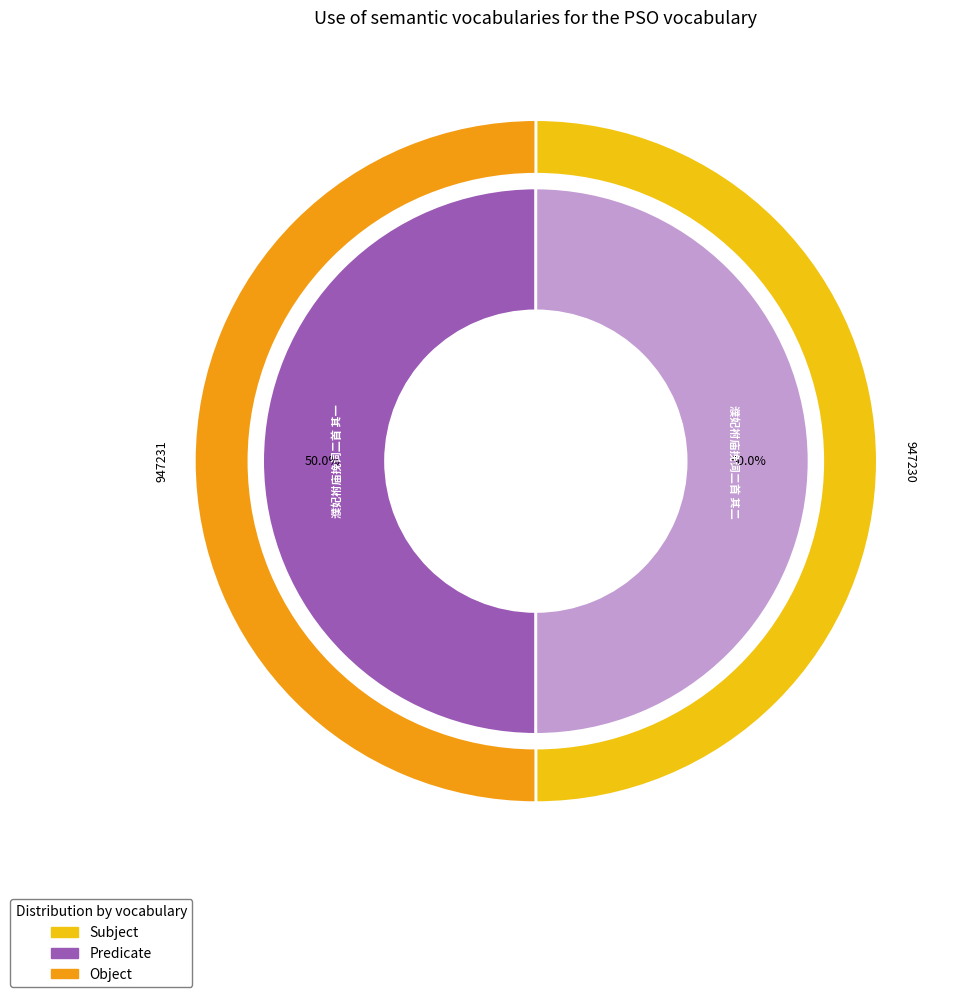

Is 濮妃袝庙挽词二首 其一 the majority of the pie?

Yes